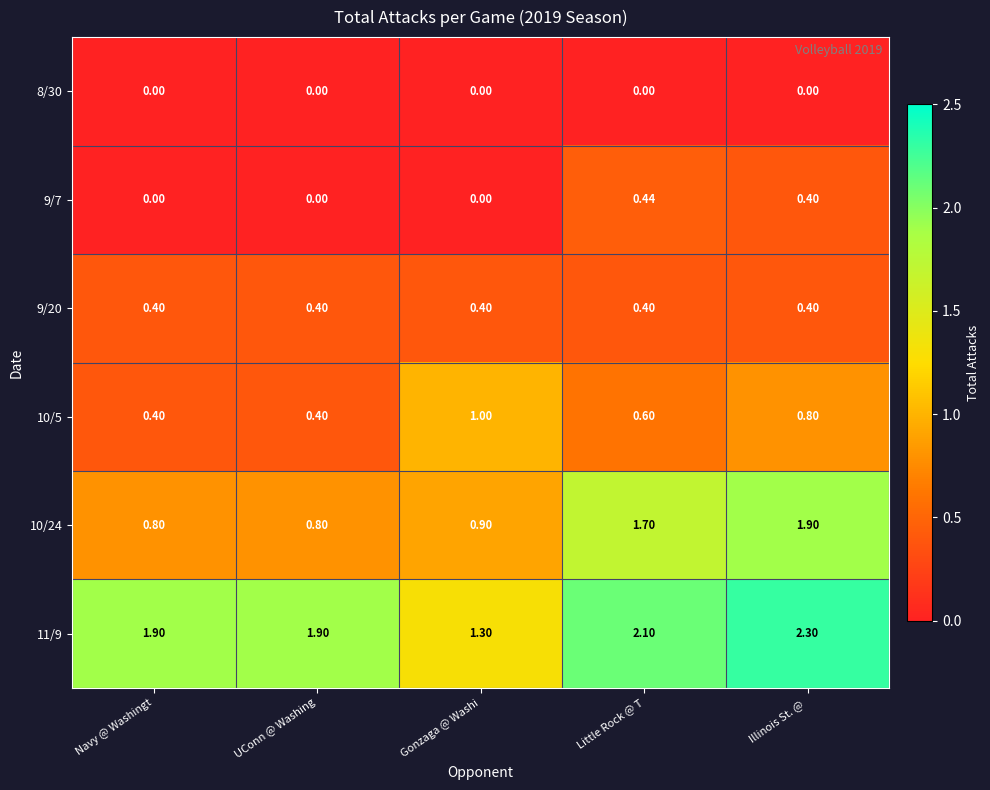

At which category is the sum across all series the highest?

Illinois St. @ 